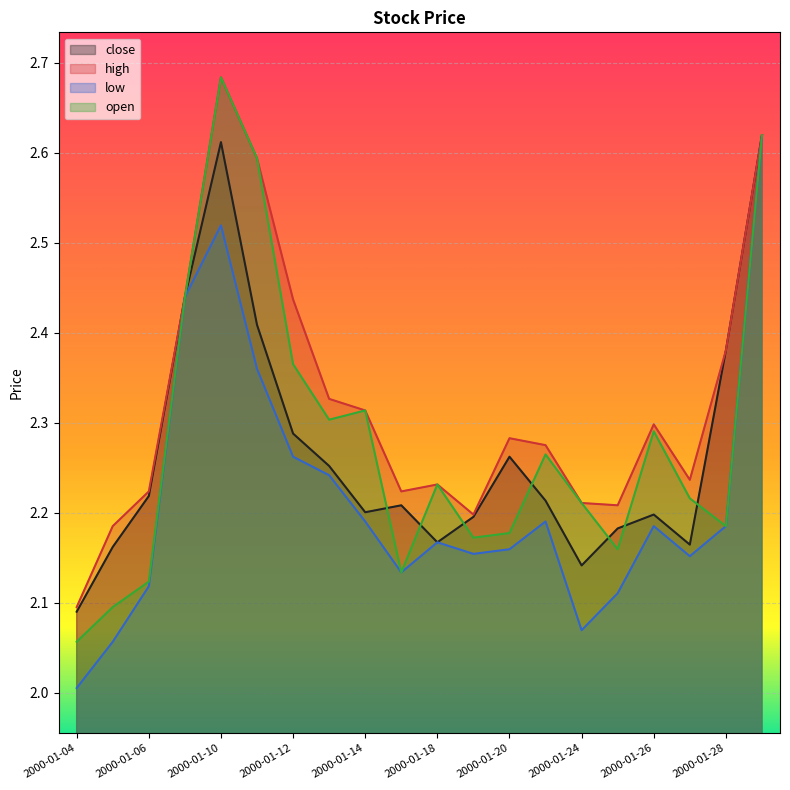

At which category does high reach its first local valley?

2000-01-17